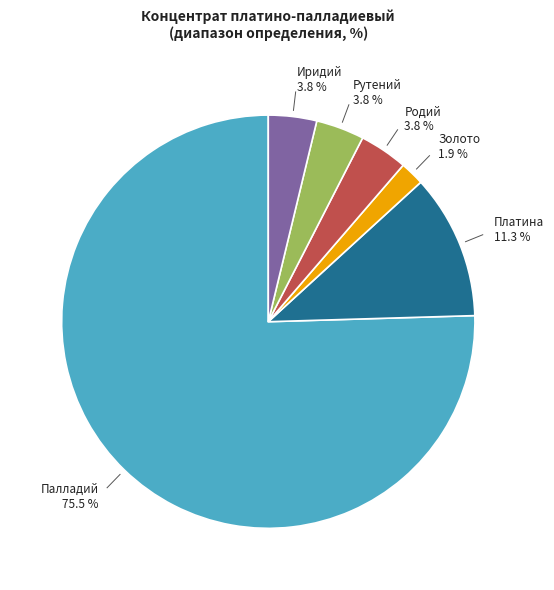

Is there a majority slice in this chart?

Yes